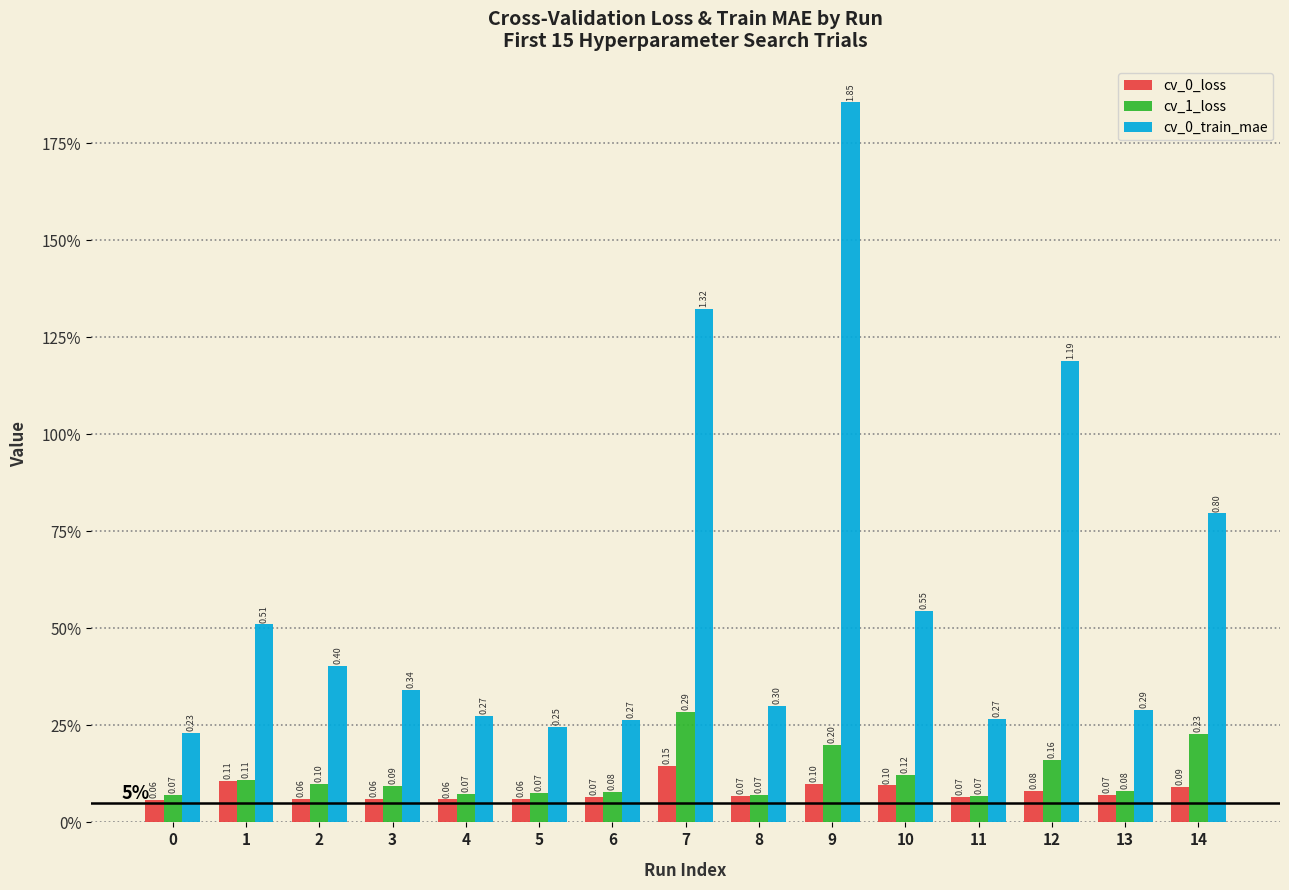

Reading left to right, extract all data points from this chart.

cv_0_loss: 0=0.1	1=0.1	2=0.1	3=0.1	4=0.1	5=0.1	6=0.1	7=0.1	8=0.1	9=0.1	10=0.1	11=0.1	12=0.1	13=0.1	14=0.1
cv_1_loss: 0=0.1	1=0.1	2=0.1	3=0.1	4=0.1	5=0.1	6=0.1	7=0.3	8=0.1	9=0.2	10=0.1	11=0.1	12=0.2	13=0.1	14=0.2
cv_0_train_mae: 0=0.2	1=0.5	2=0.4	3=0.3	4=0.3	5=0.2	6=0.3	7=1.3	8=0.3	9=1.9	10=0.5	11=0.3	12=1.2	13=0.3	14=0.8